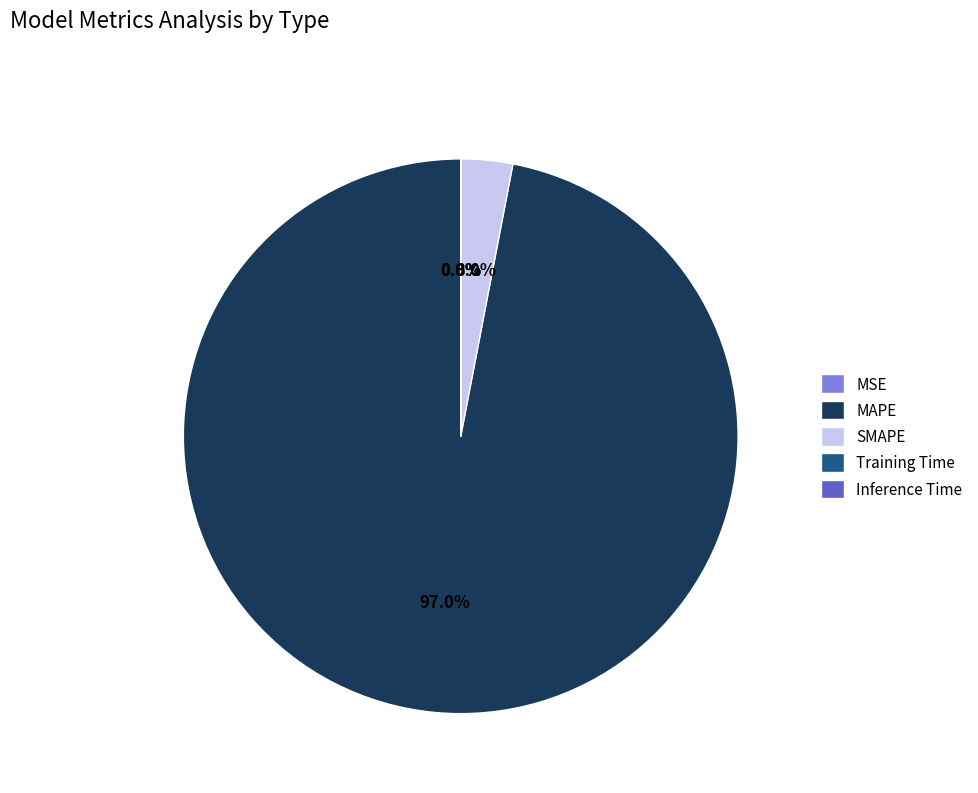

What is the majority slice?

MAPE